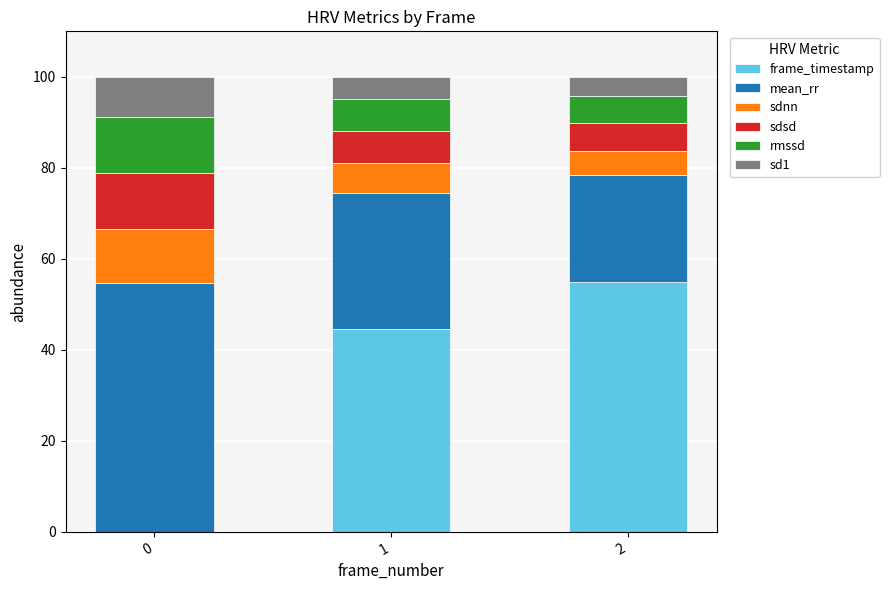

The frame_timestamp series shows 0.0 at 0. True or false?

True